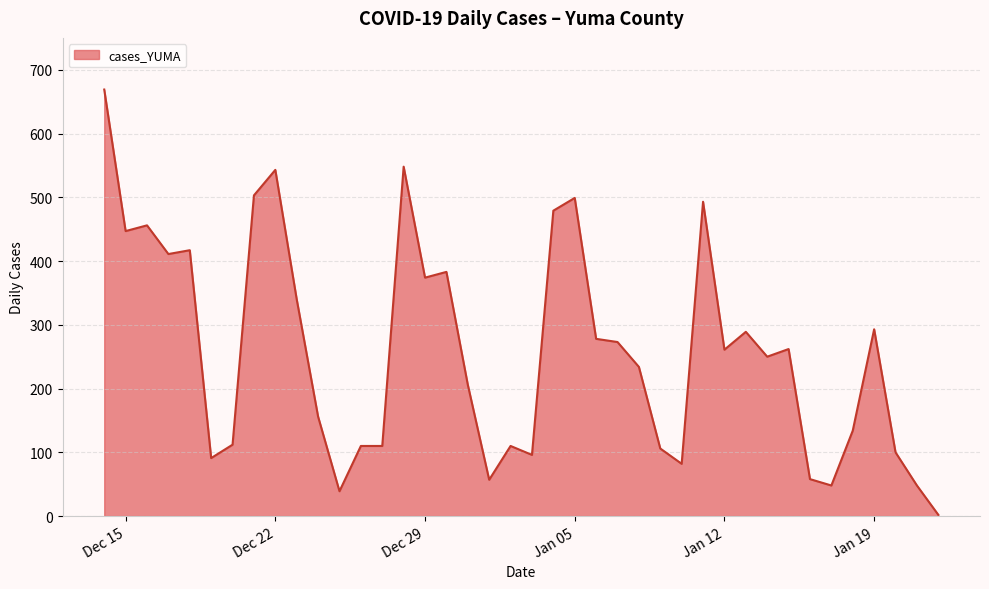

Does the chart display data point markers on the line(s)?

No